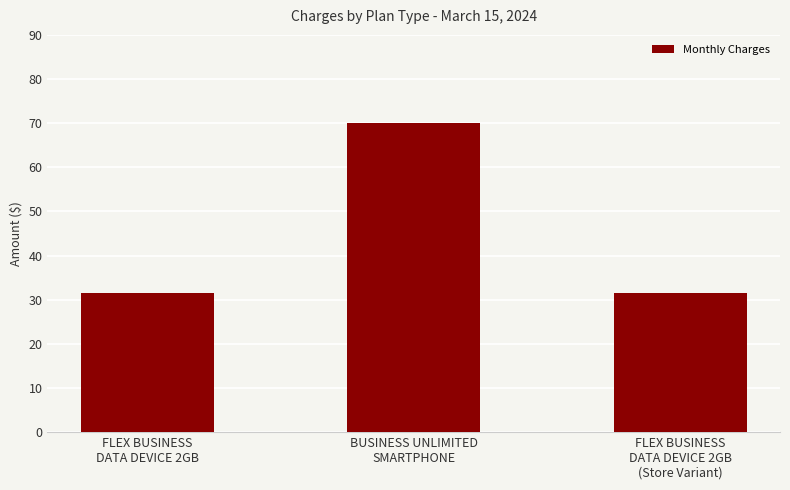

What position from the right is FLEX BUSINESS
DATA DEVICE 2GB
(Store Variant)?

1